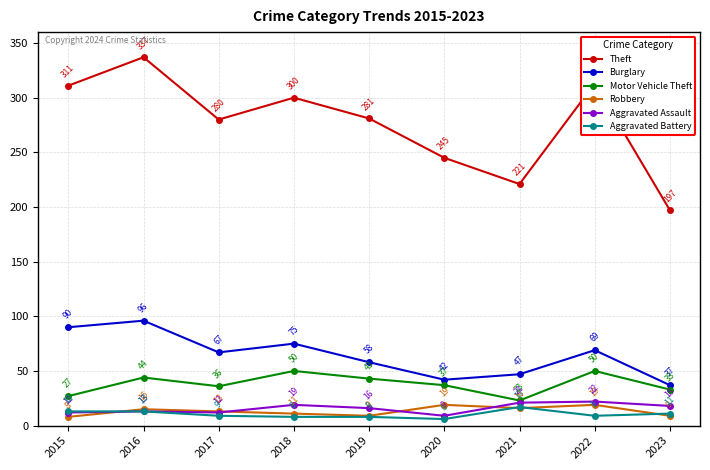

What is the minimum value for Theft?

197